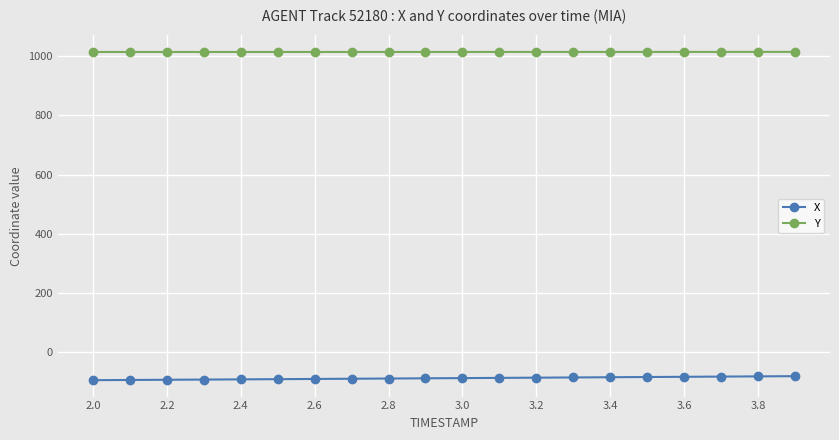

At how many categories does at least one series exceed 360?

20